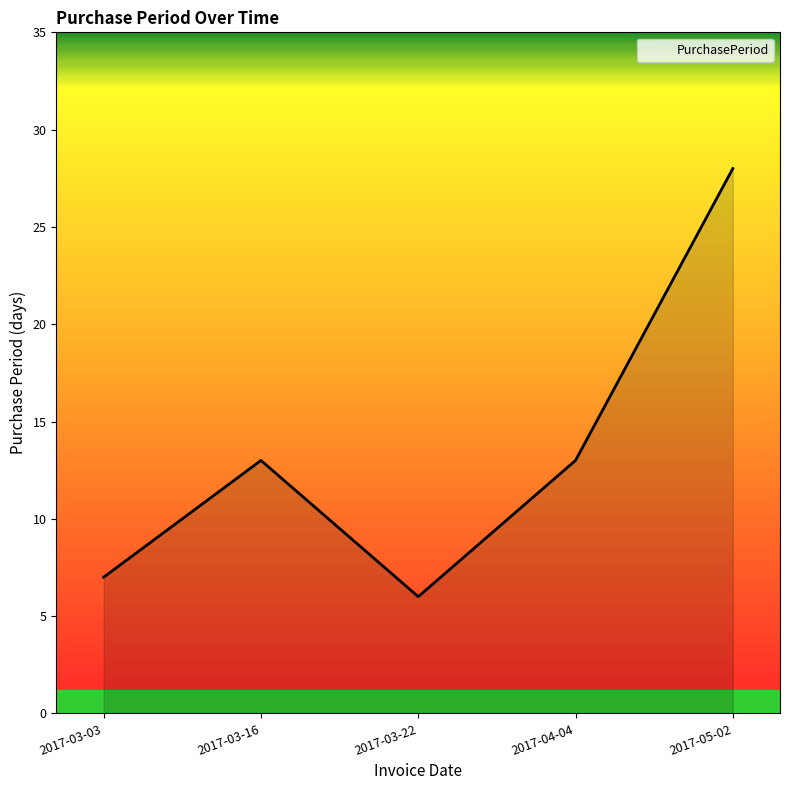

Between 2017-05-02 and 2017-03-16, which is larger?

2017-05-02